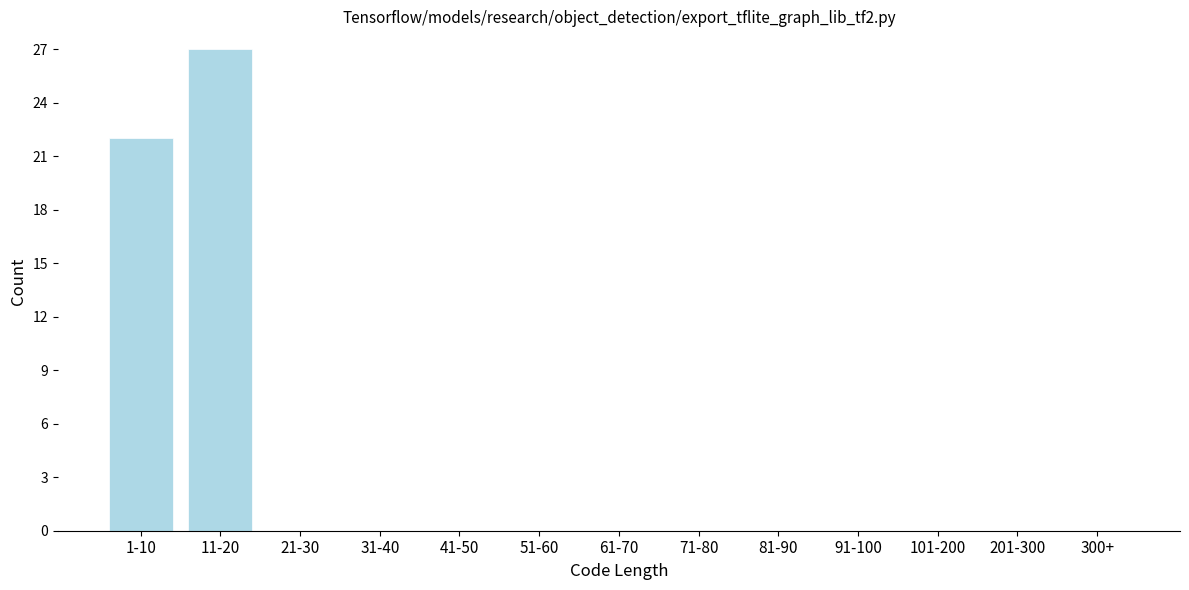

Reading left to right, what are all the values shown in this chart?

1-10=22	11-20=27	21-30=0	31-40=0	41-50=0	51-60=0	61-70=0	71-80=0	81-90=0	91-100=0	101-200=0	201-300=0	300+=0